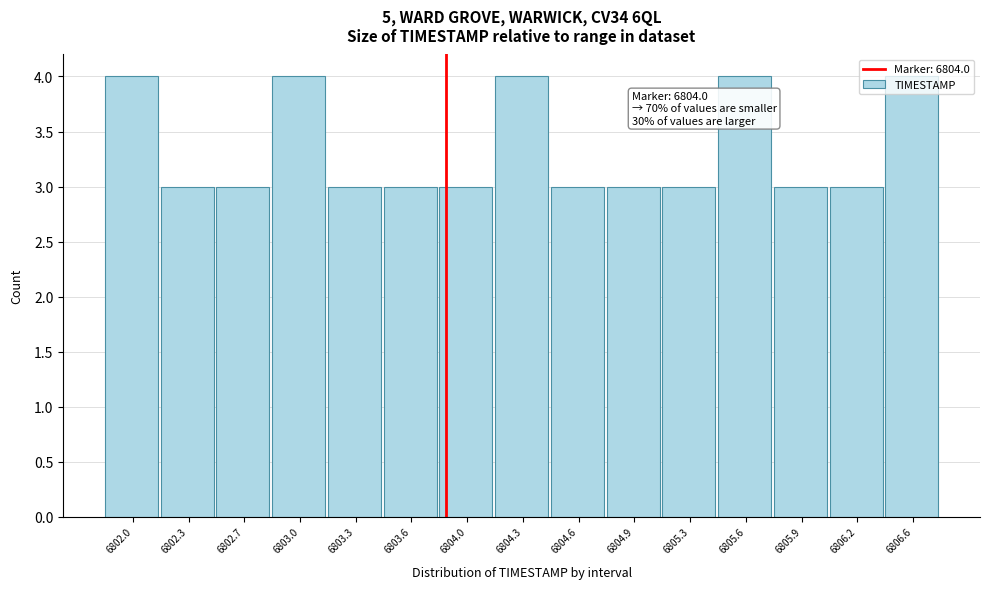

What is the sum of all values?

50